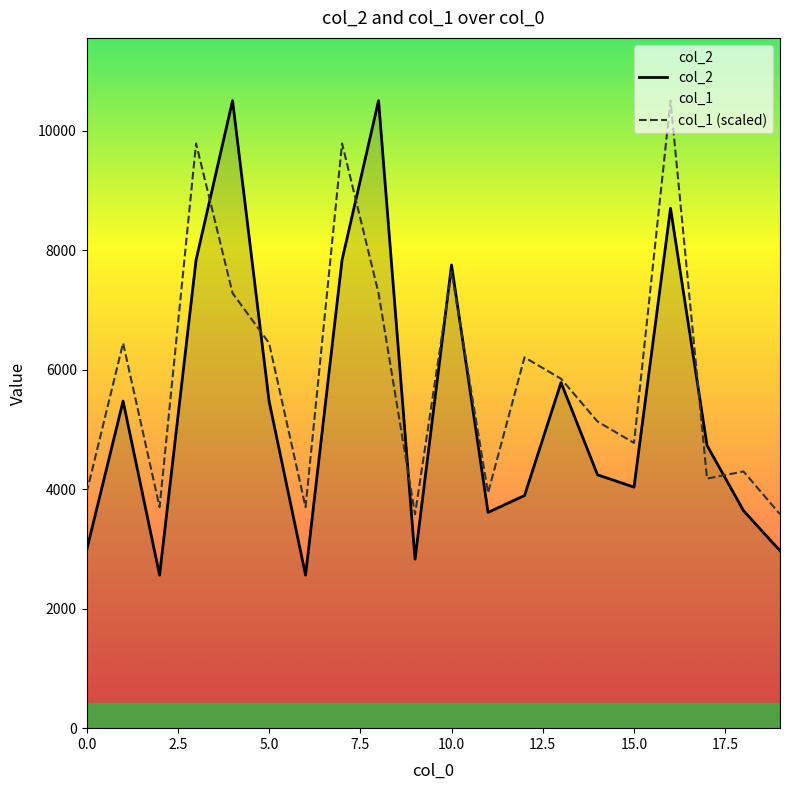

Is it true that col_2 equals 4243.0 at 14?

True